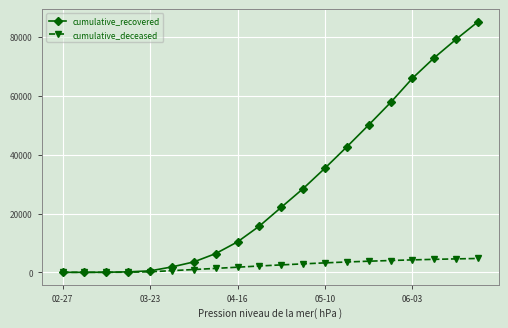

List the series in order of their overall mean, highest first.

cumulative_recovered, cumulative_deceased